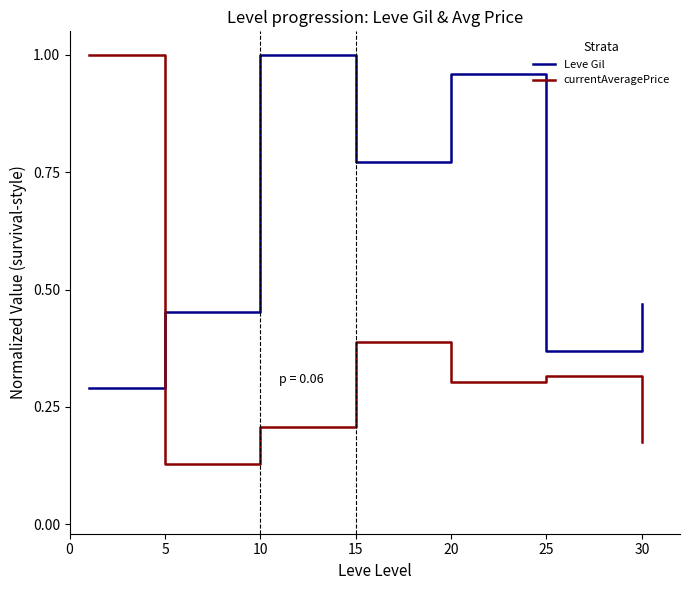

Which series has the largest range (max minus min)?

currentAveragePrice